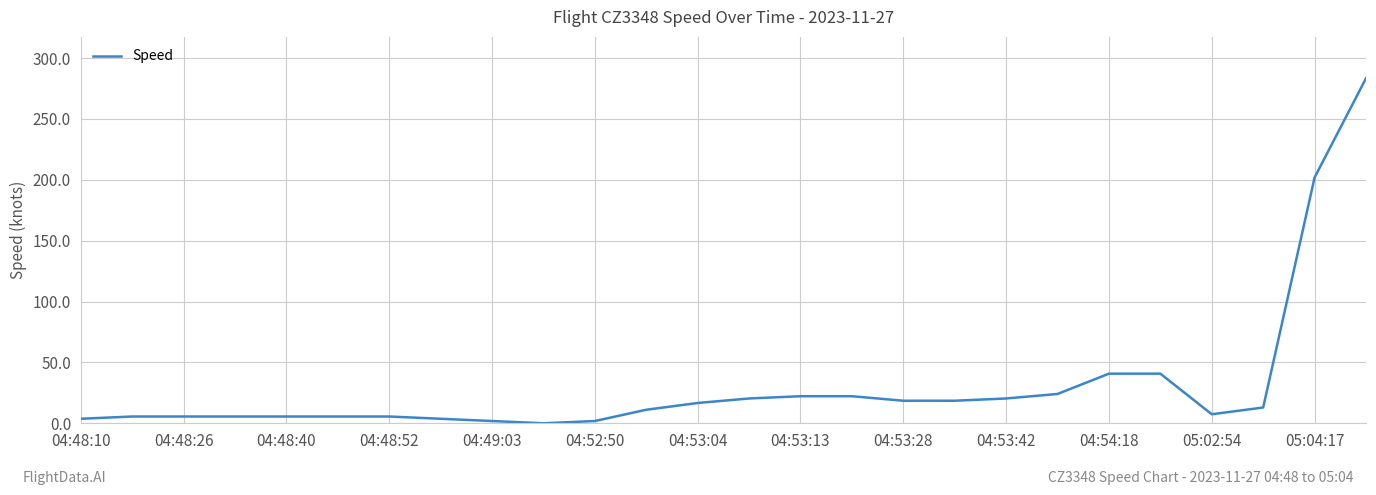

Reading left to right, list all the values displayed in this chart.

3.7	5.6	5.6	5.6	5.6	5.6	5.6	3.7	1.9	0.0	1.9	11.1	16.7	20.4	22.2	22.2	18.5	18.5	20.4	24.1	40.7	40.7	7.4	13.0	201.9	283.4